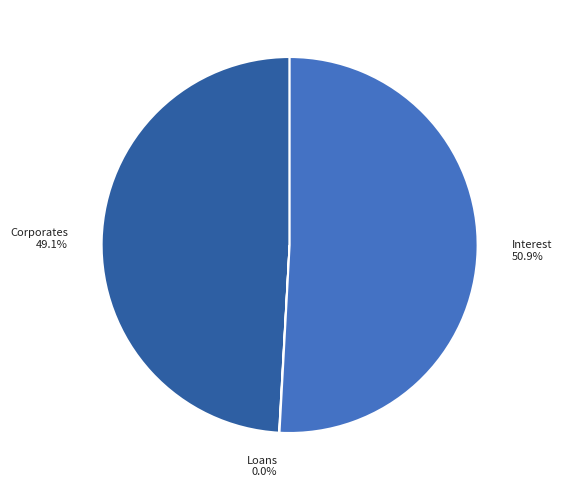

To the nearest percent, what percentage of the pie is Interest?

51%